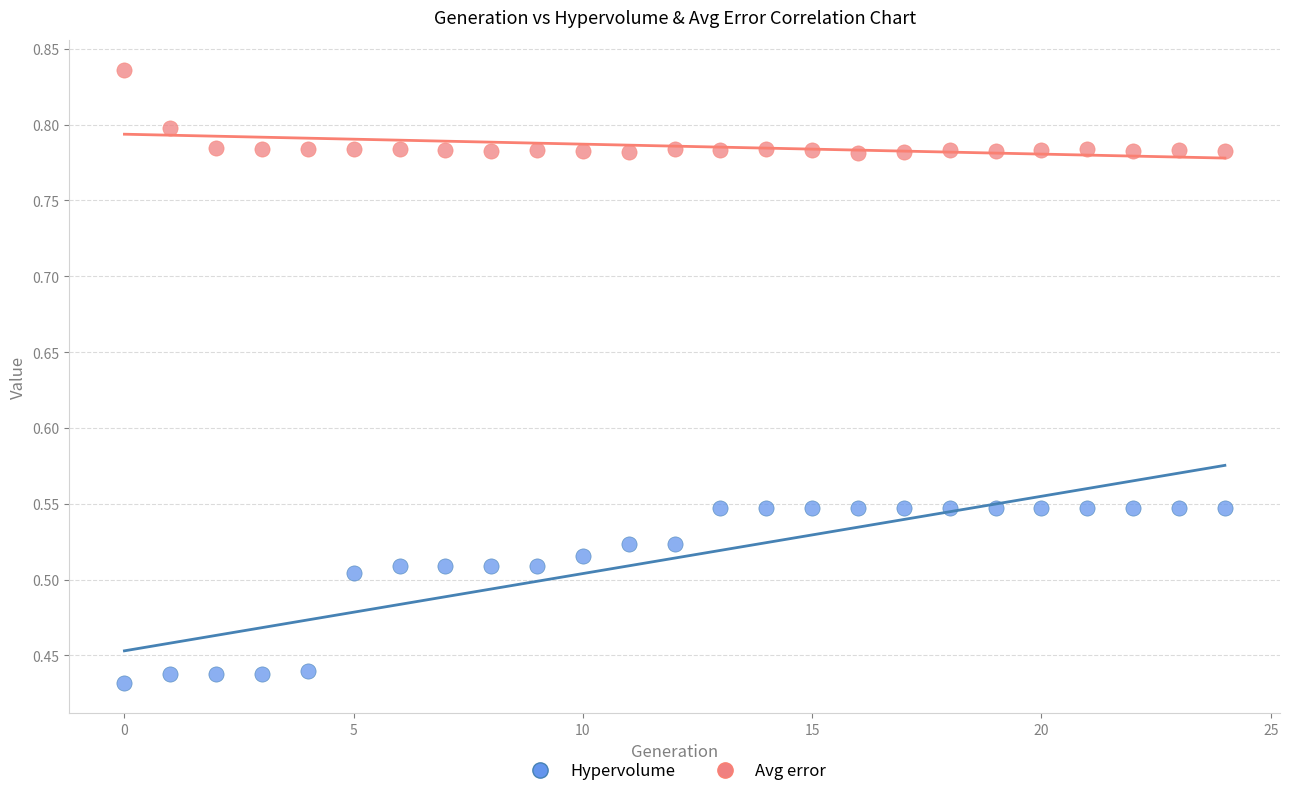

Which series has the largest Y range (max minus min)?

Hypervolume